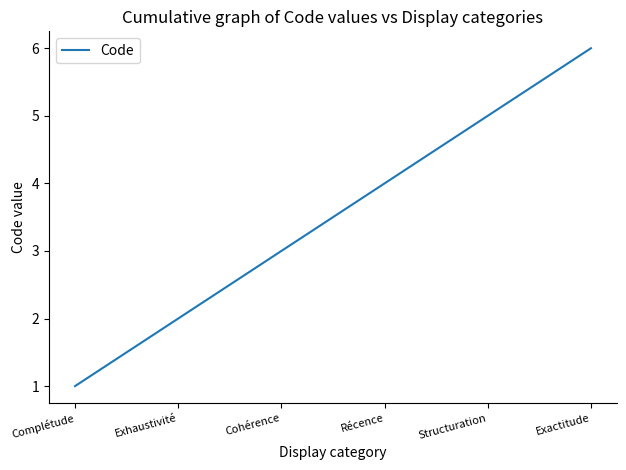

What position from the left is Structuration?

5